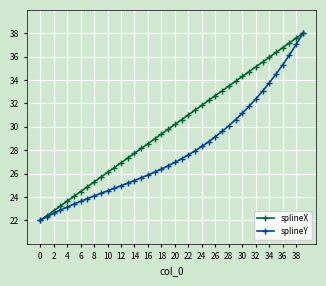

What is the minimum value shown in the chart?

22.0